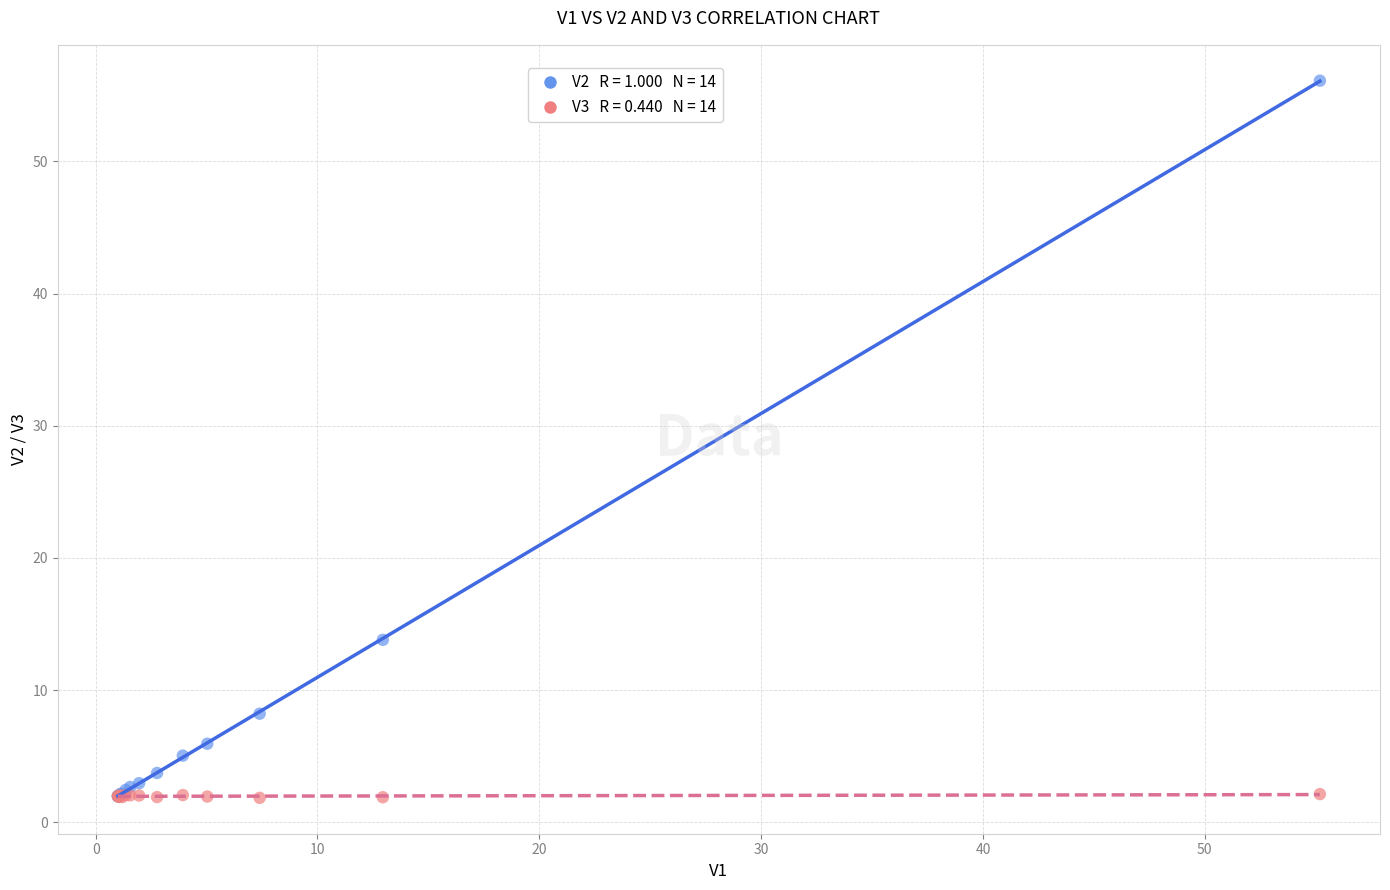

Across all series, what Y value is closest to 28?

13.8